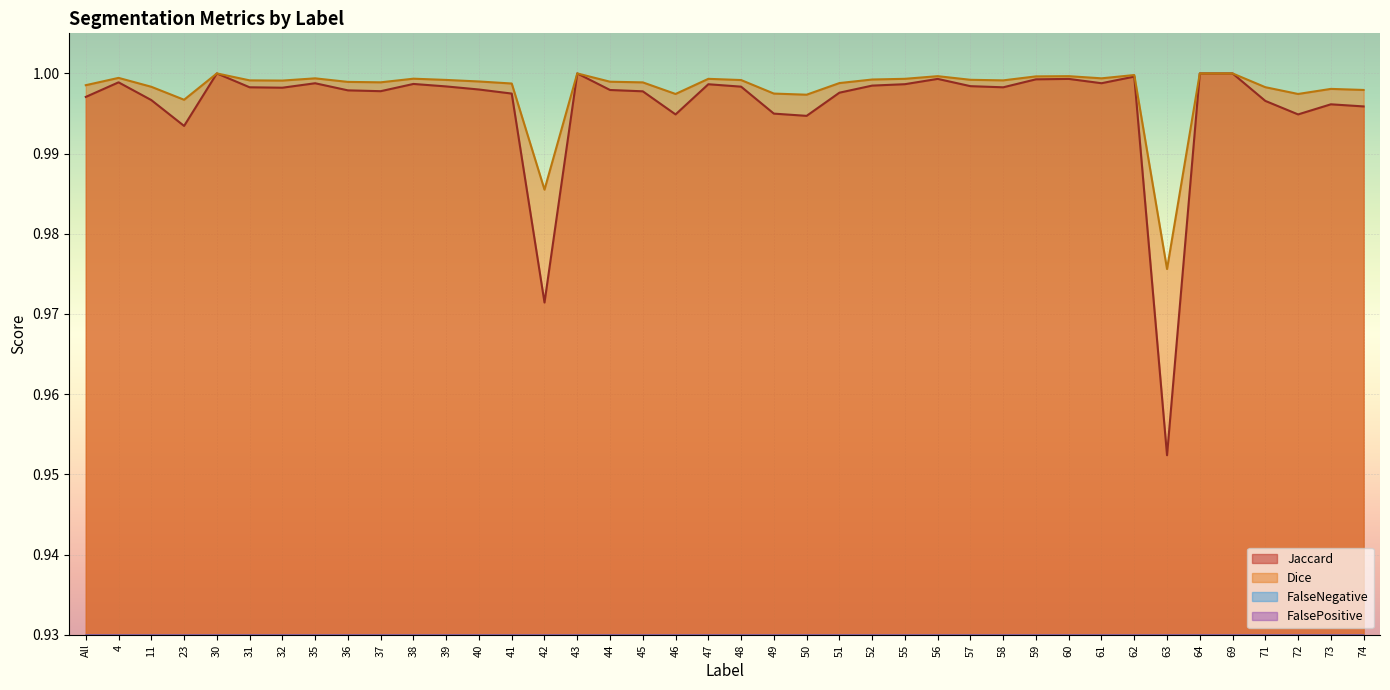

True or false: FalseNegative and Dice cross at least once.

False